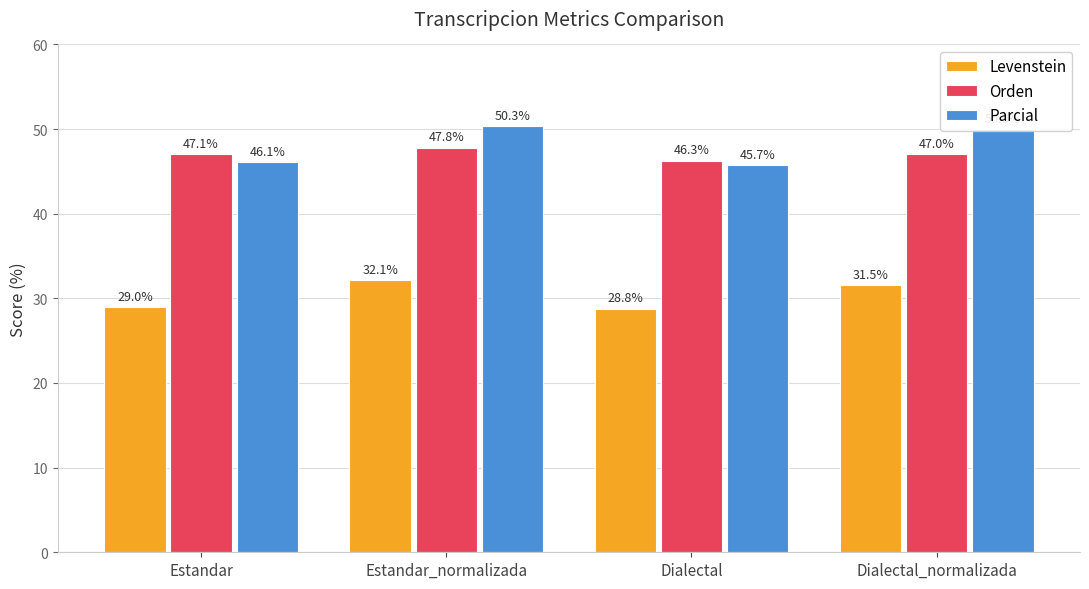

Rank the series by their maximum value, from lowest to highest.

Levenstein, Orden, Parcial